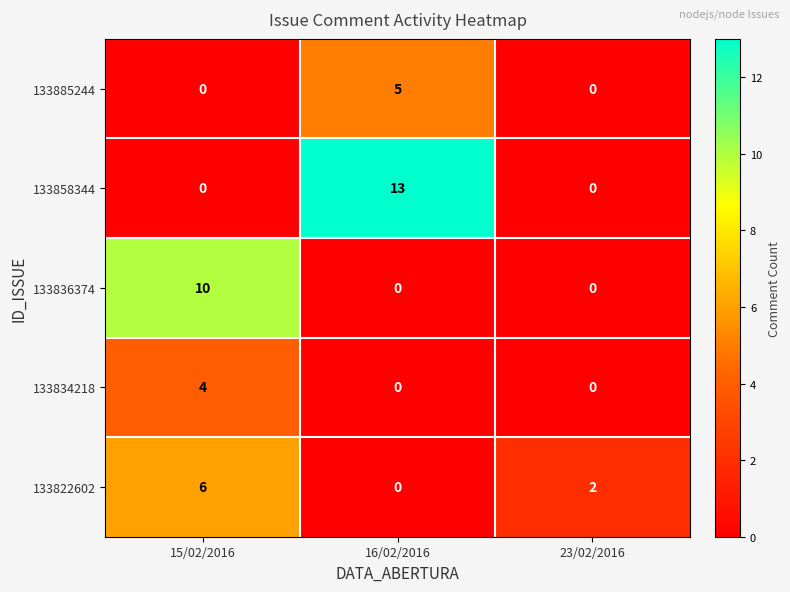

At which category is the sum across all series the highest?

15/02/2016